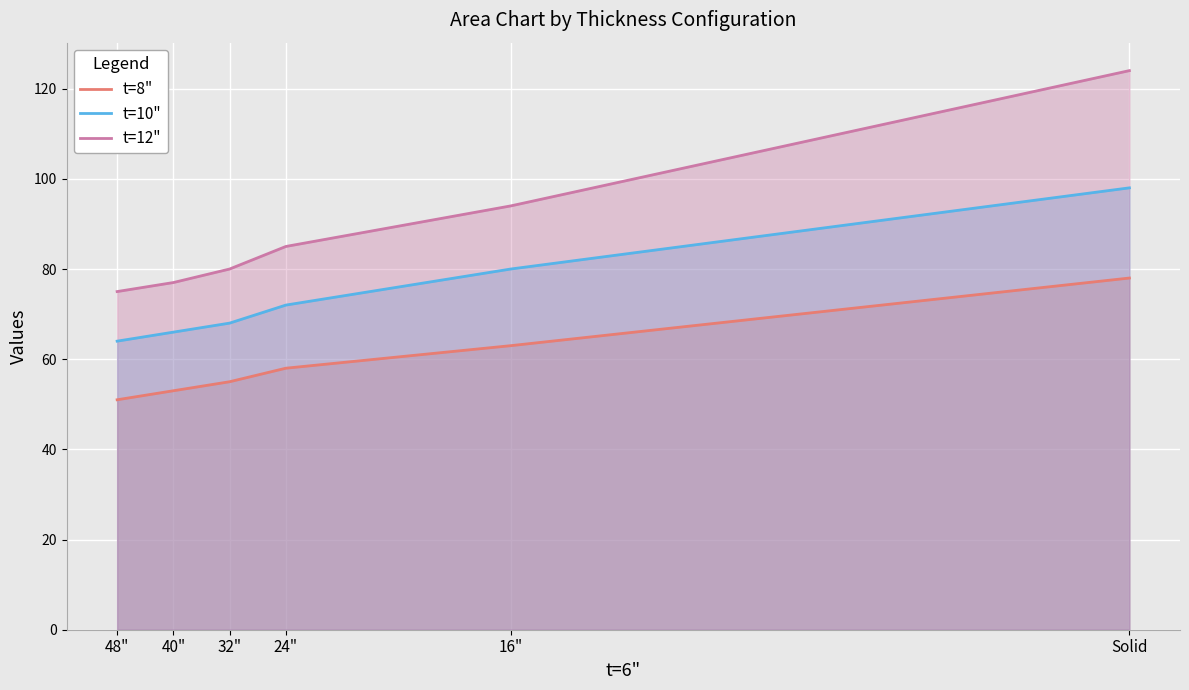

What is the lowest value of the t=12" series?

75